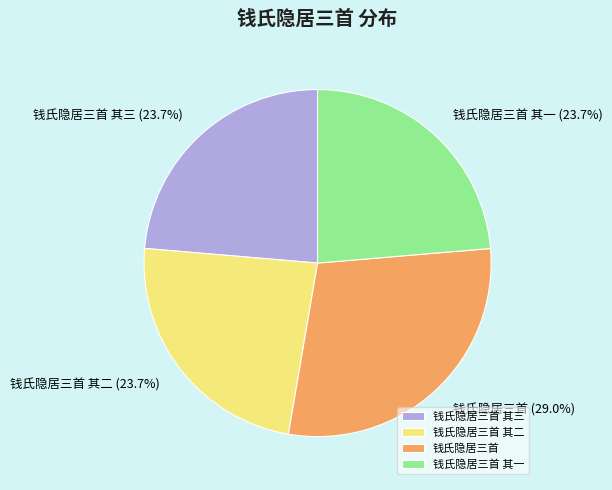

What portion of the pie excludes 钱氏隐居三首 其二?

76.3%